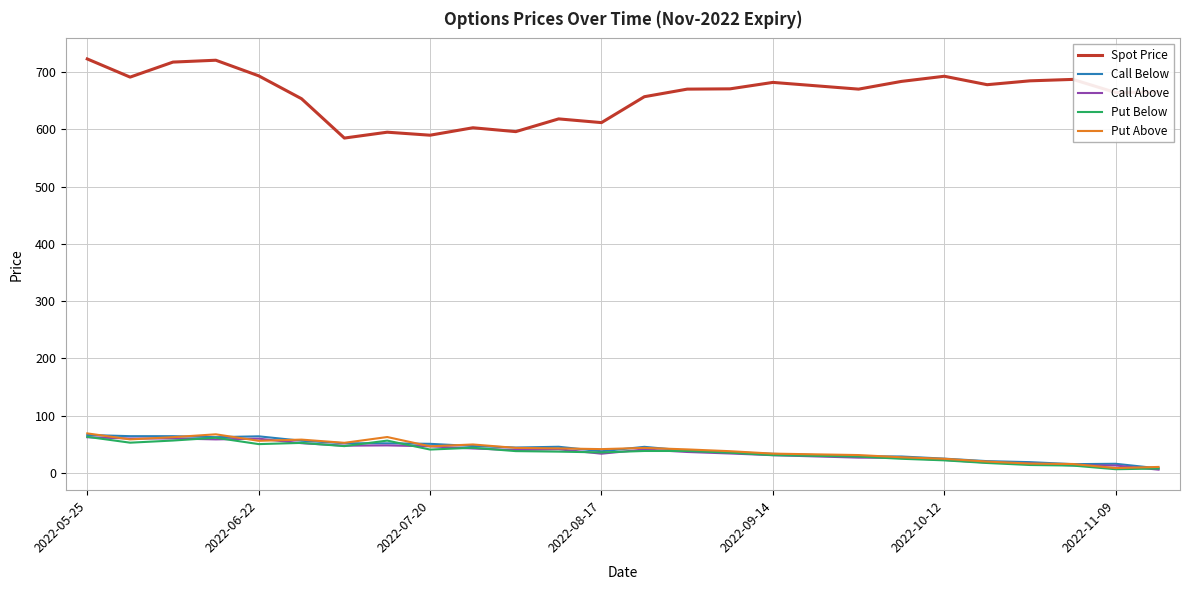

At how many categories does at least one series exceed 627?

19